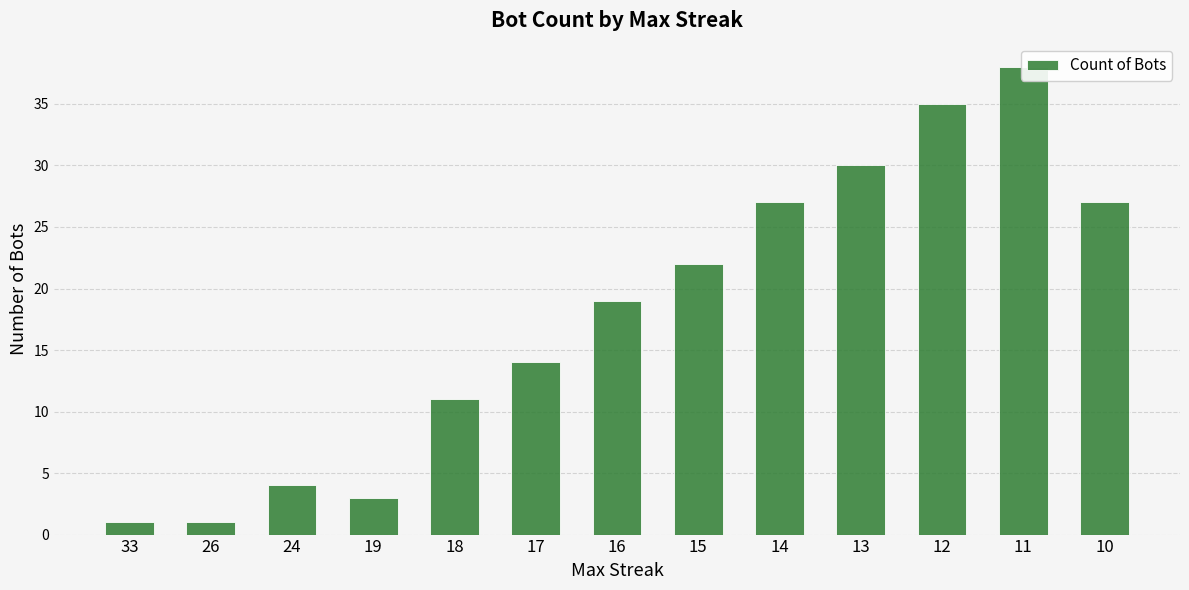

The value at 17 is 5. True or false?

False